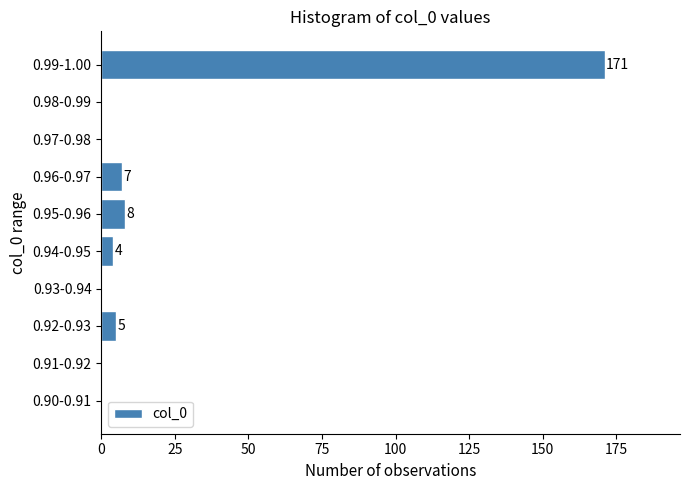

Reading bottom to top, what are all the values shown in this chart?

0.90-0.91=0	0.91-0.92=0	0.92-0.93=5	0.93-0.94=0	0.94-0.95=4	0.95-0.96=8	0.96-0.97=7	0.97-0.98=0	0.98-0.99=0	0.99-1.00=171